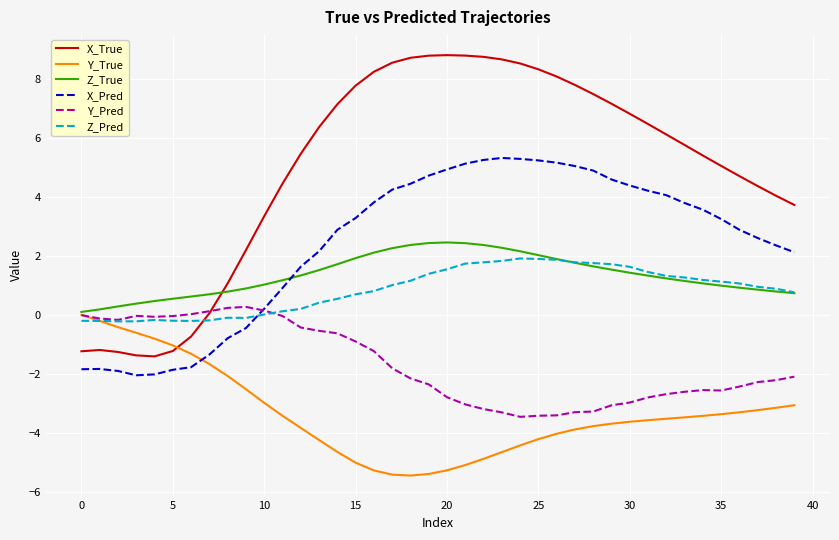

What is the sum of all X_True values?

198.3